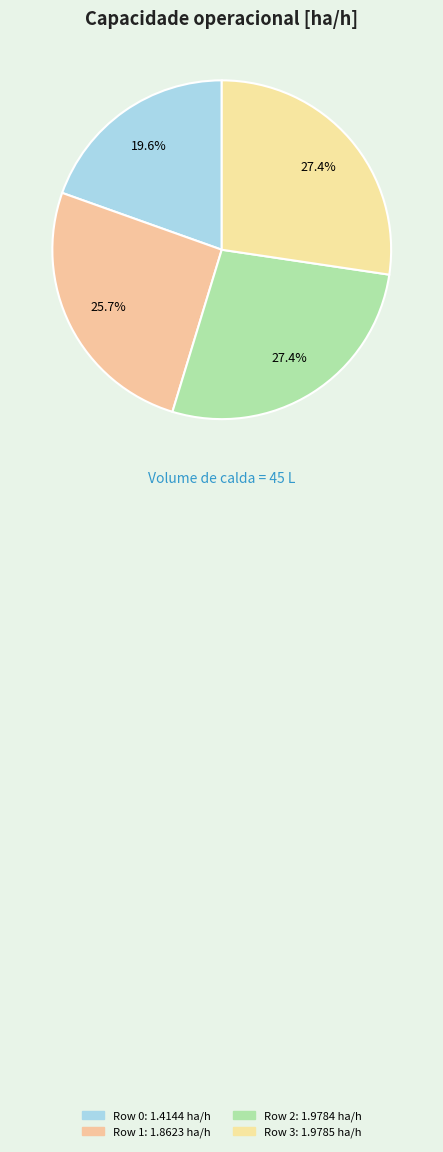

To the nearest percent, what is the combined percentage of Row 3 and Row 0?

47%